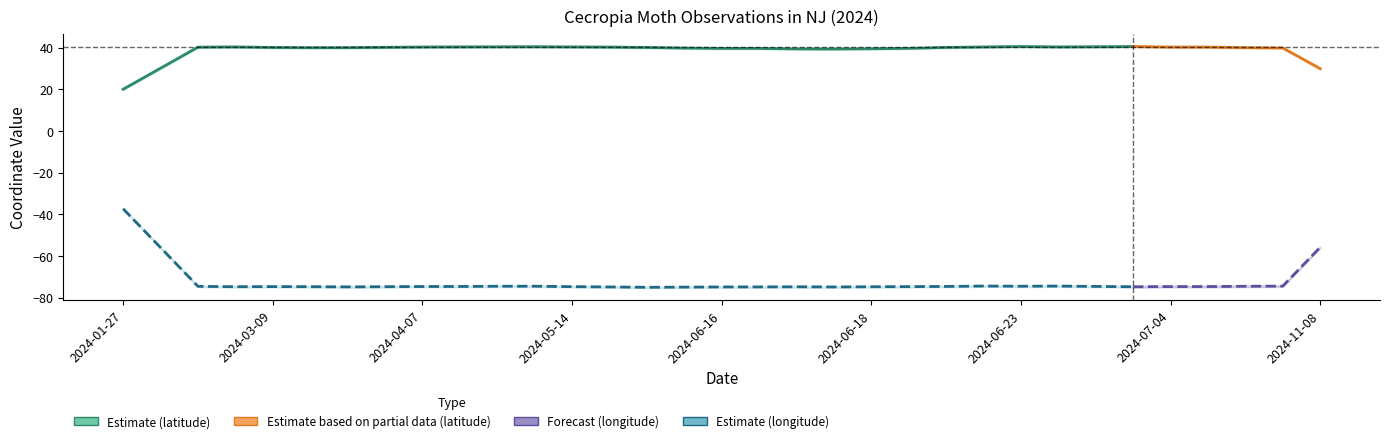

What is the difference between the latitude values at 2024-06-28 and 2024-06-22?

0.7